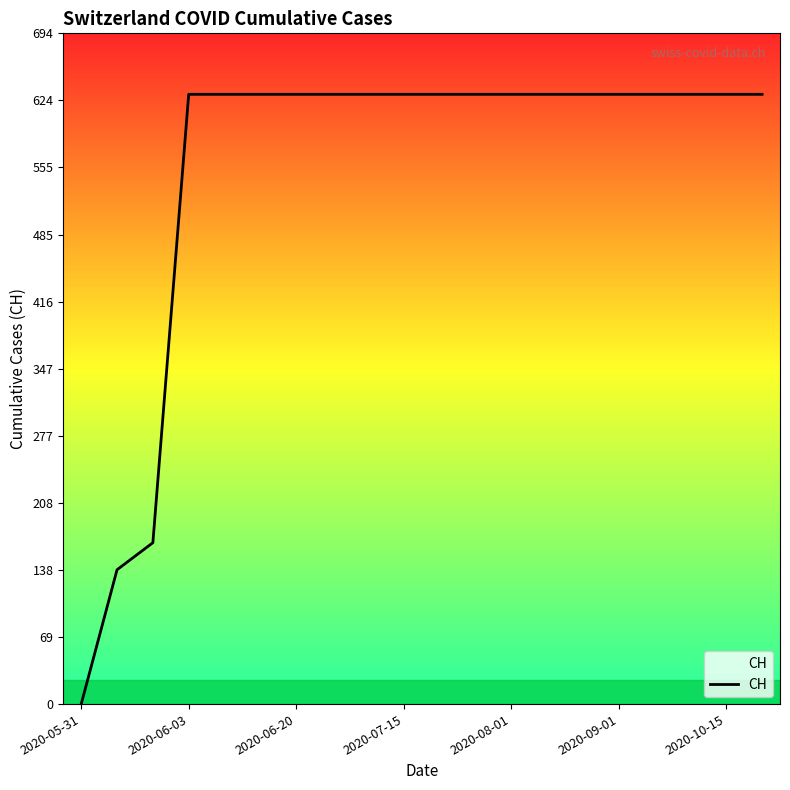

What is the difference between the maximum and minimum values?

631